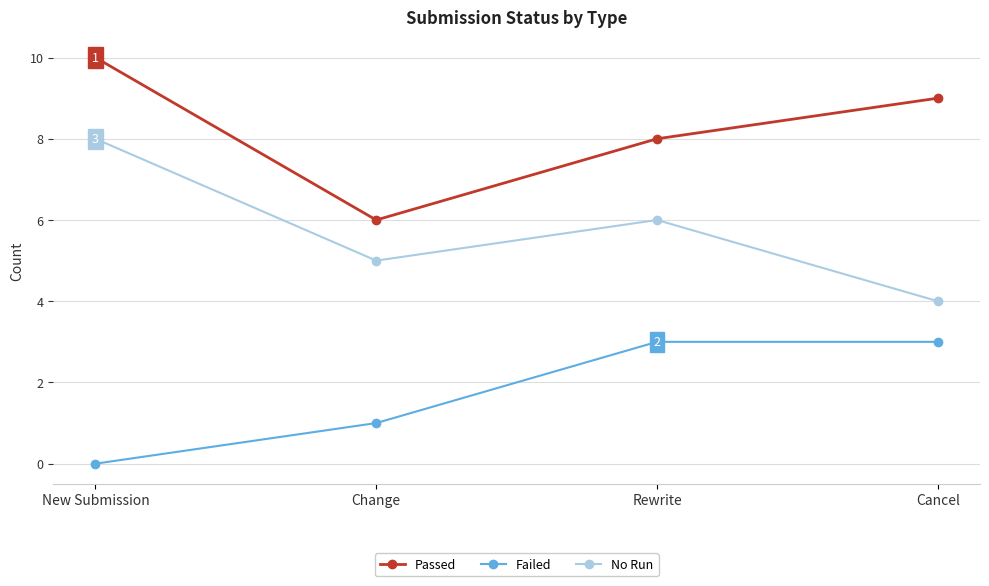

What is the highest value of the No Run series?

8